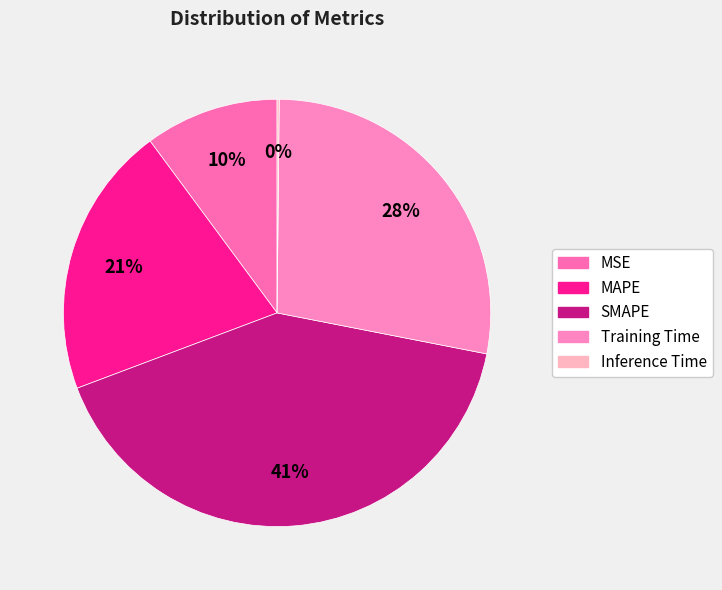

Rank the categories by value from lowest to highest.

Inference Time, MSE, MAPE, Training Time, SMAPE